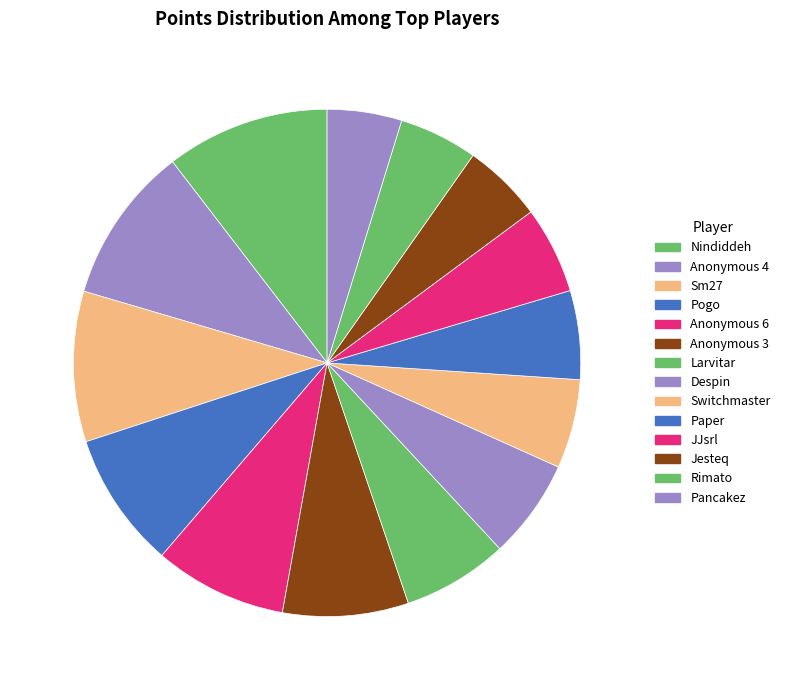

The Pogo slice represents 9% of the pie. True or false?

True